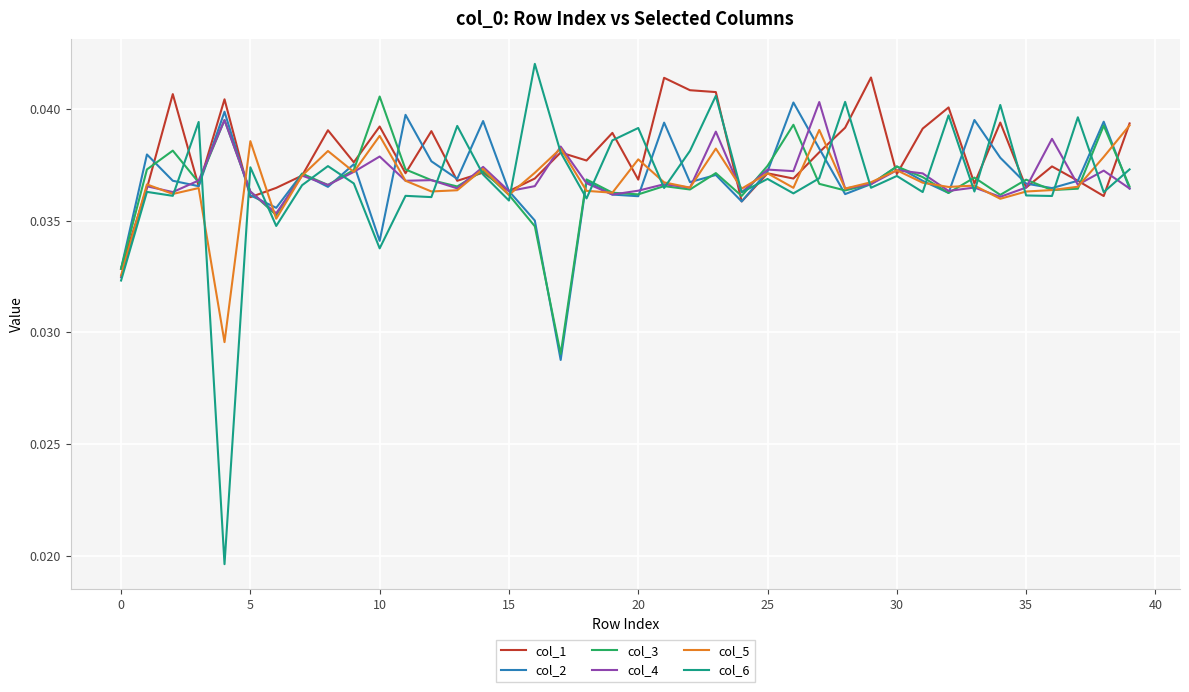

Which series has the largest range (max minus min)?

col_6